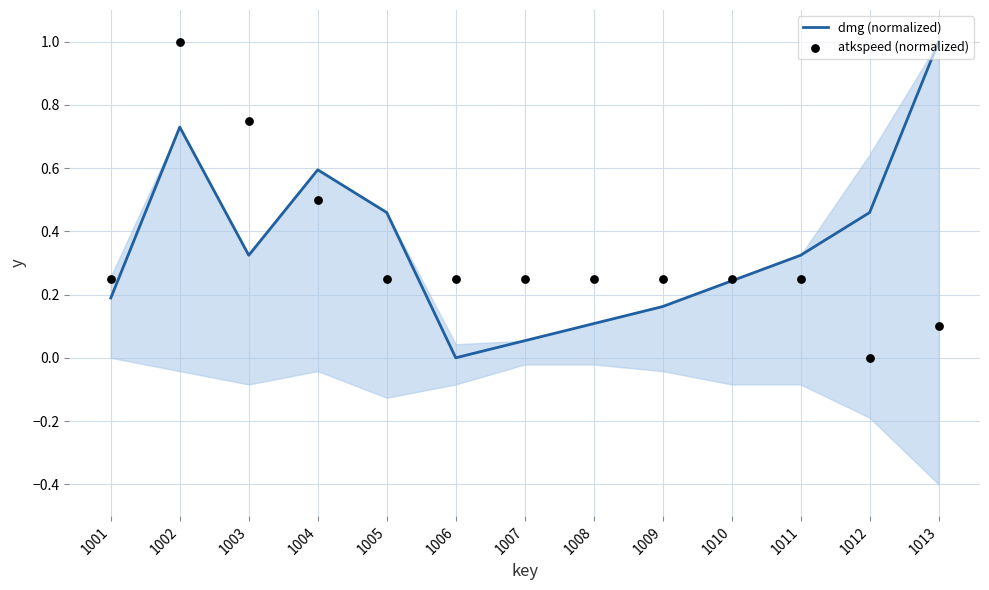

At how many categories does at least one series exceed 0?

13